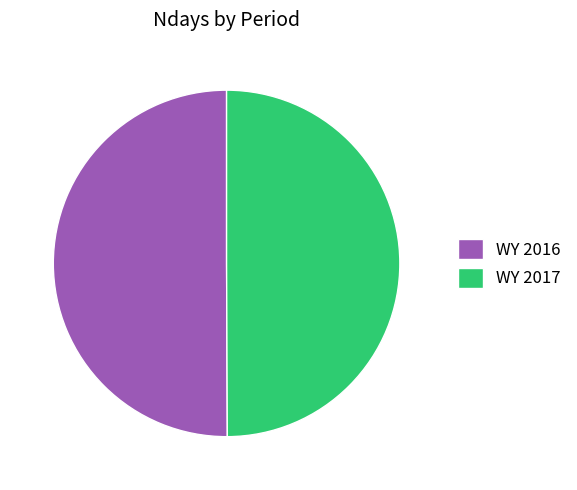

Is the sum of WY 2017 and WY 2016 greater than half?

Yes